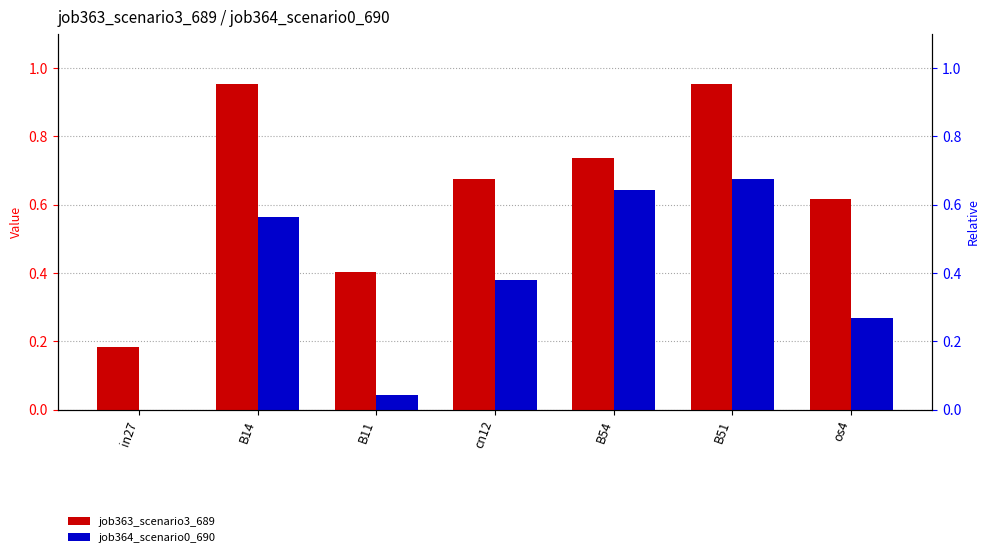

What is the sum of all job364_scenario0_690 values?

2.6